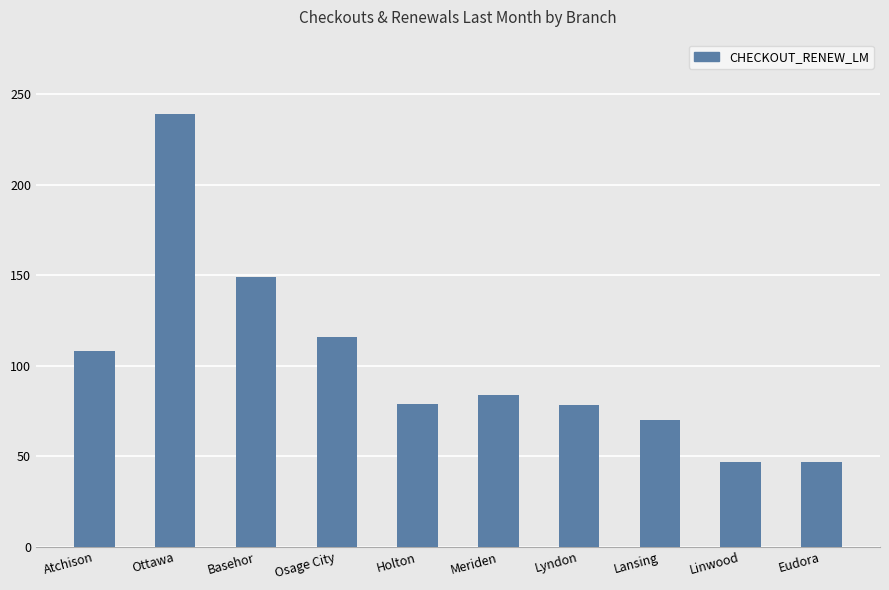

What is the sum of all values?

1017